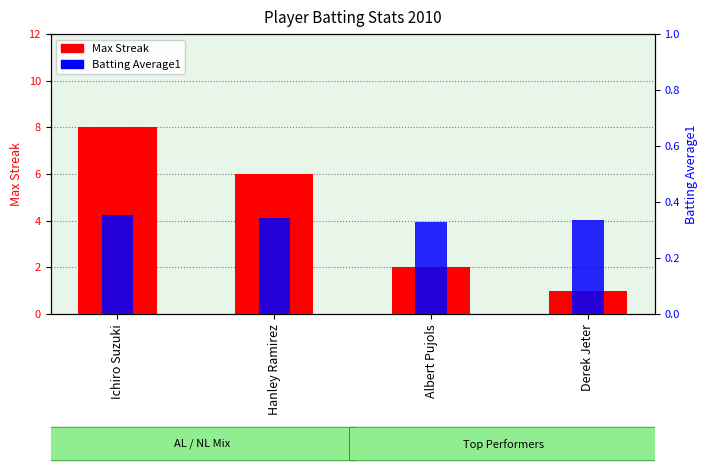

Are the bars horizontal?

No